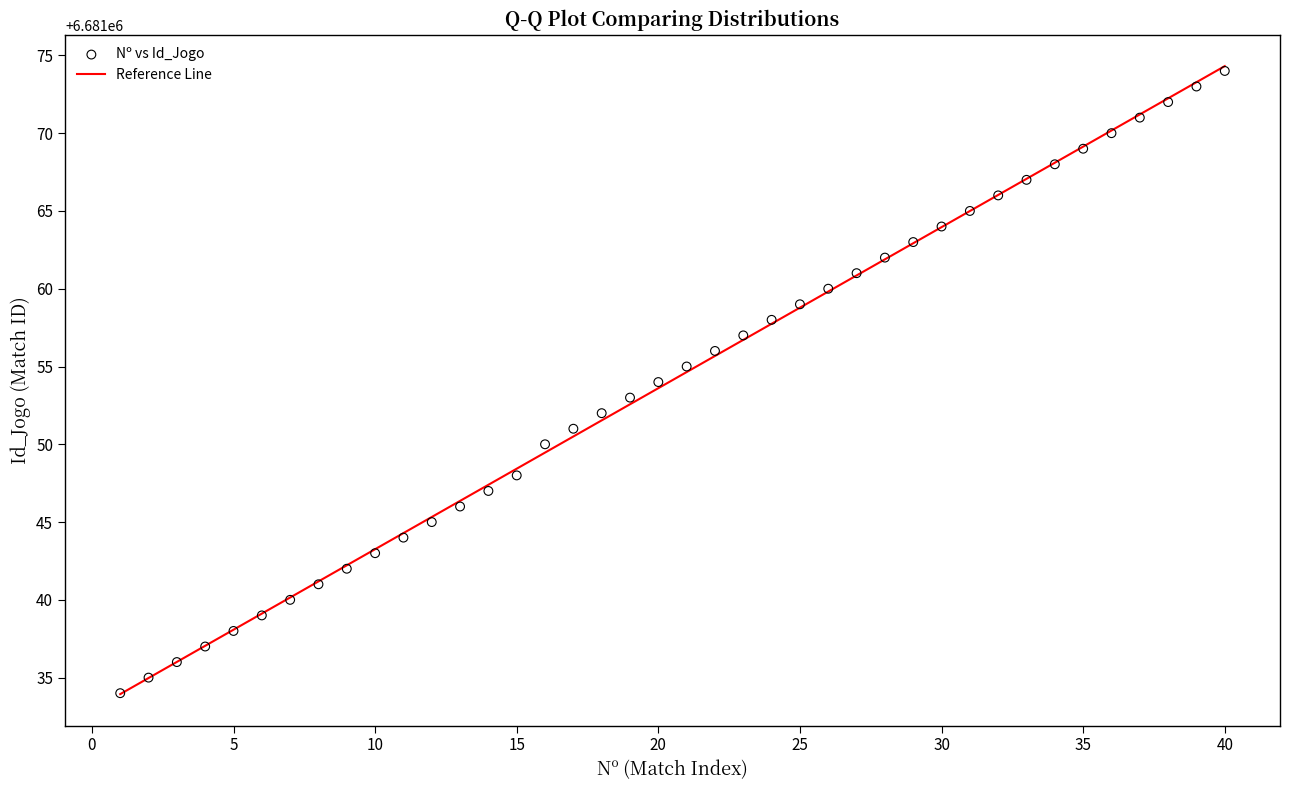

What is the range of X values (max minus min)?

39